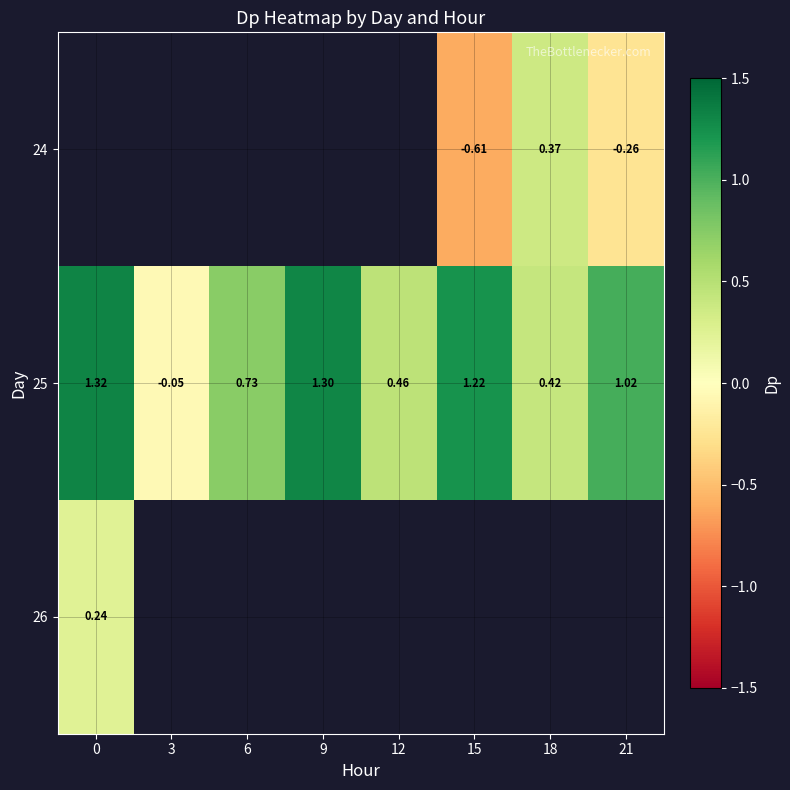

Between 15 and 9, which is larger?

9